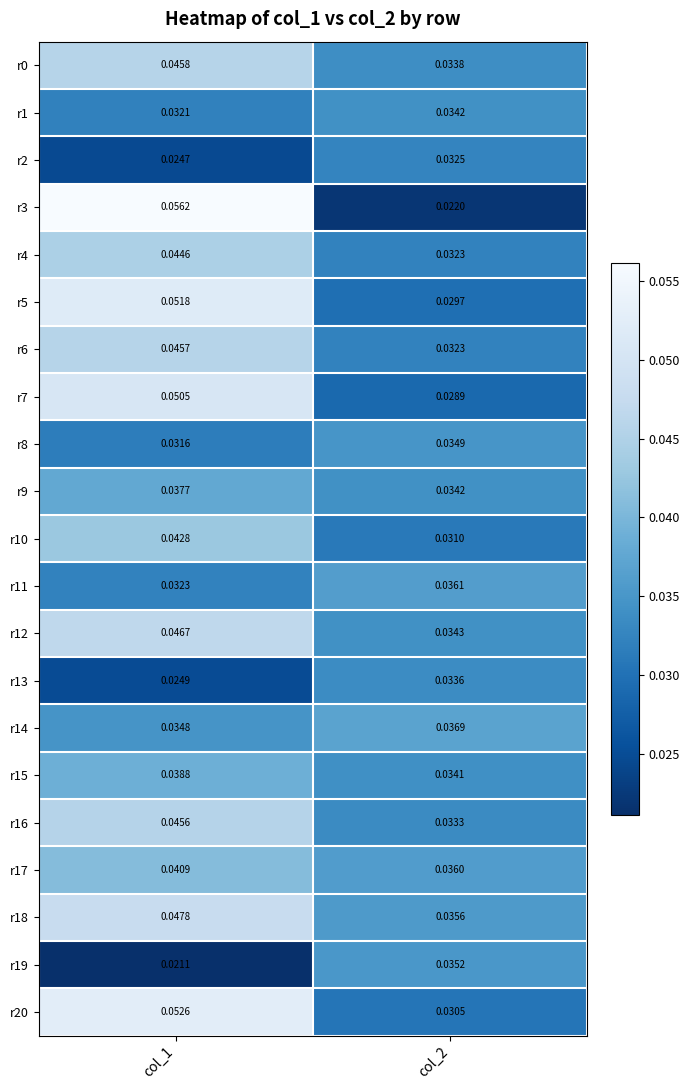

Which series changed the most between col_1 and col_2?

r3